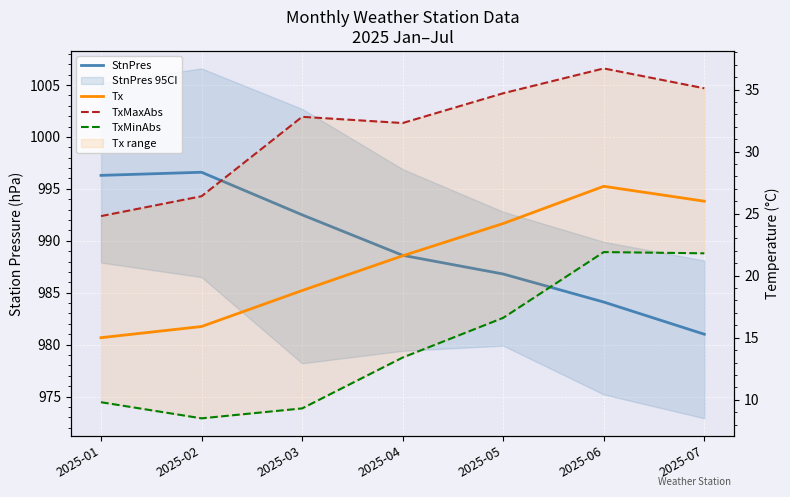

Which series has the largest total across all categories?

StnPres